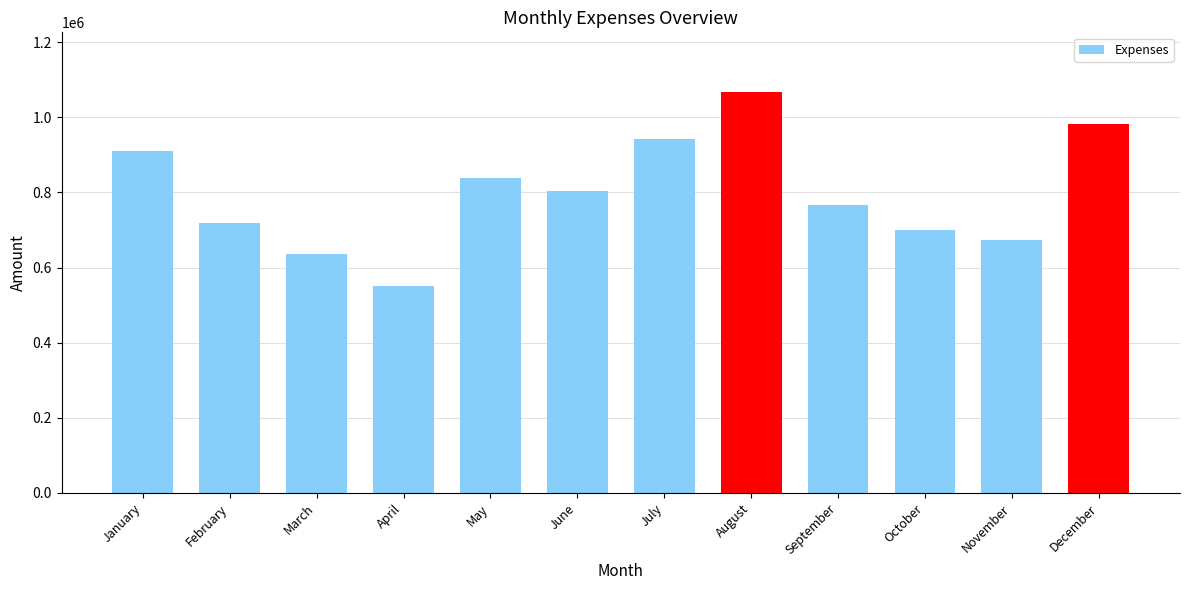

The value at May is 839500. True or false?

True